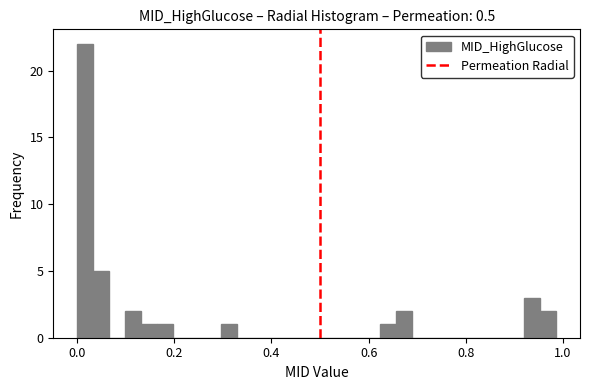

Around what value on the x-axis is the tallest bar? Give the approximate position of its centre, as read against the axis.

0.02